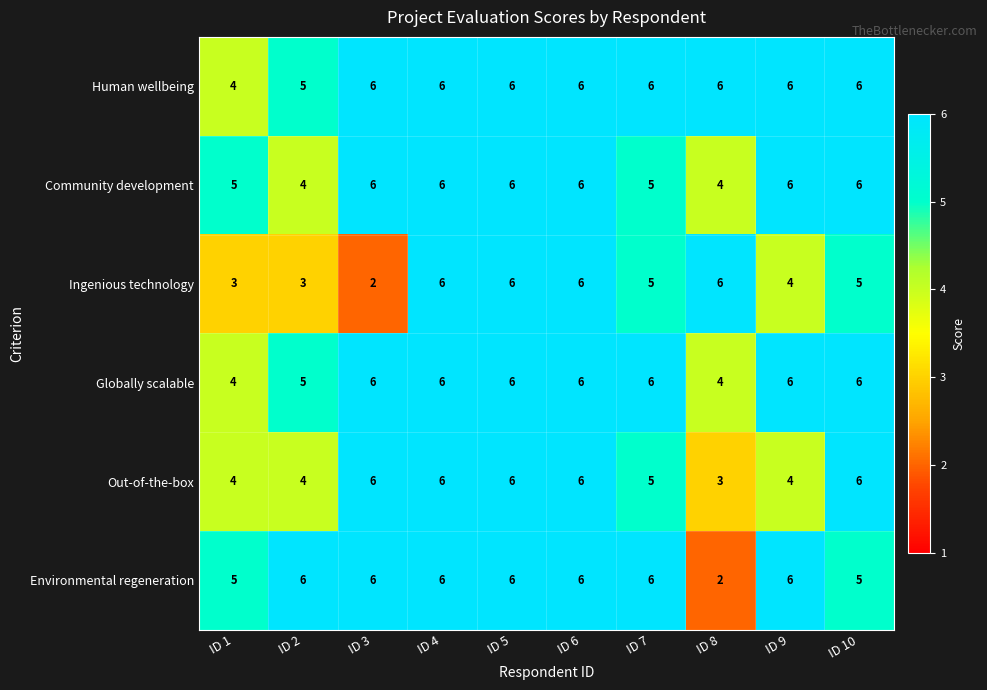

Which series has the largest total across all categories?

Human wellbeing